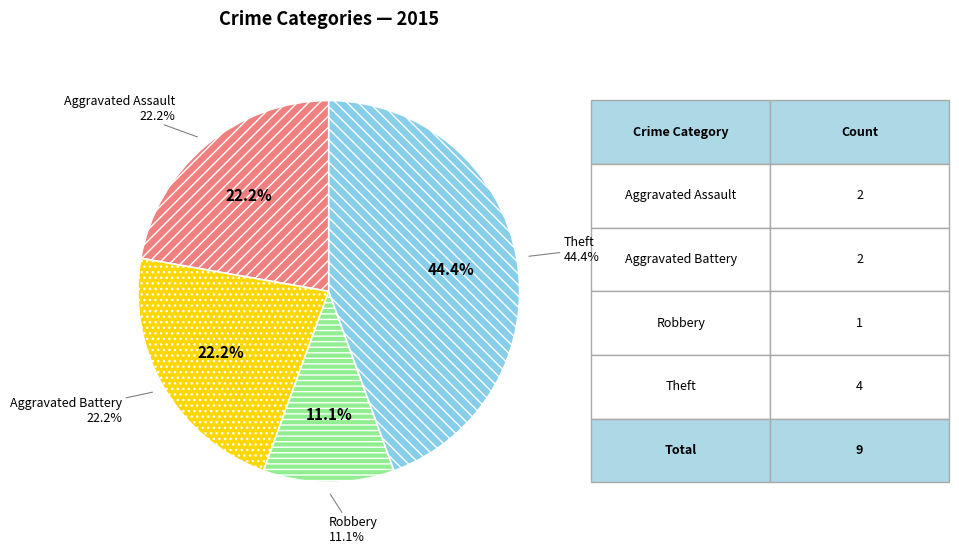

The Aggravated Battery slice represents 28% of the pie. True or false?

False